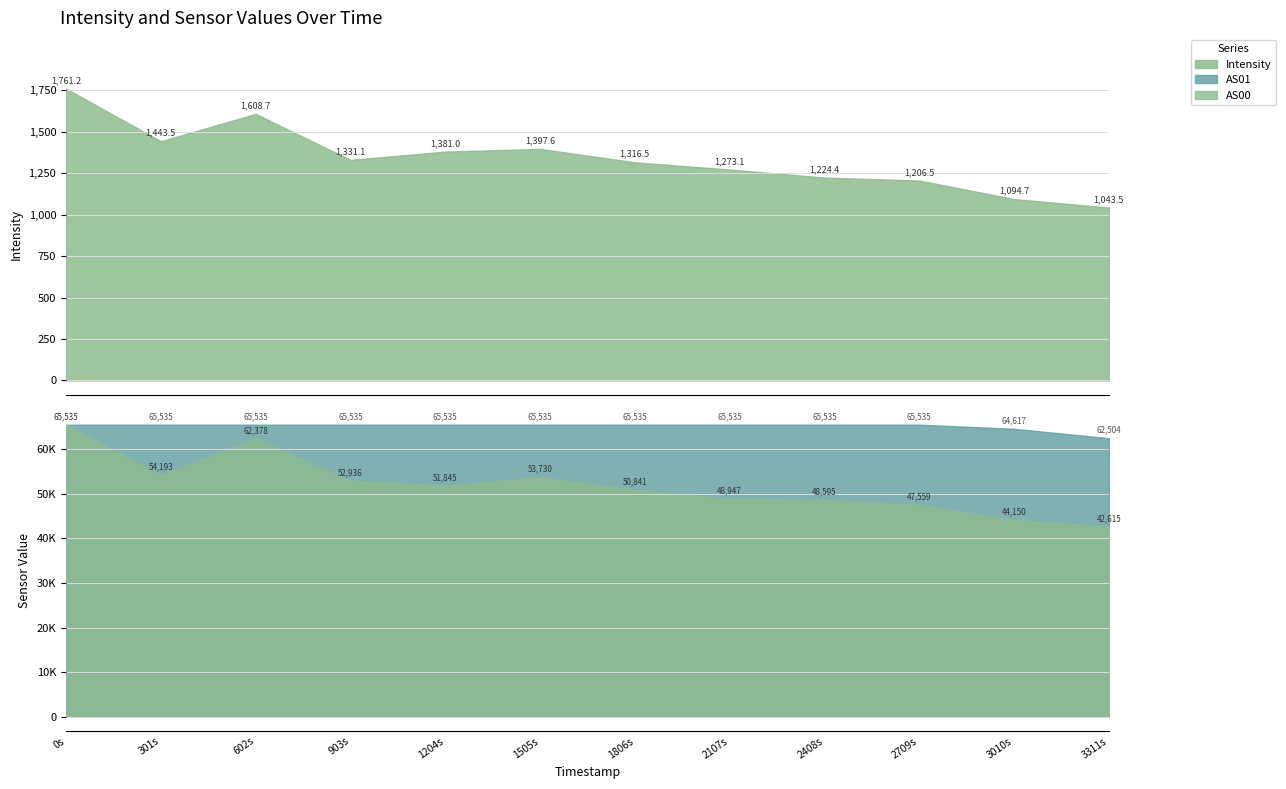

What is the greatest value displayed?

65535.0